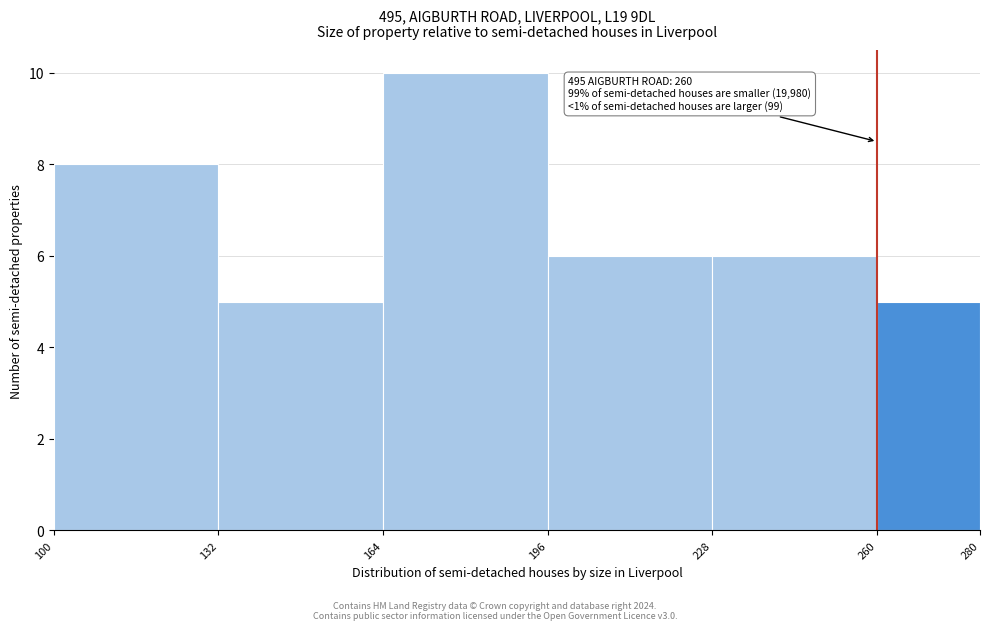

Which range on the x-axis has the tallest bar?

164 to 196